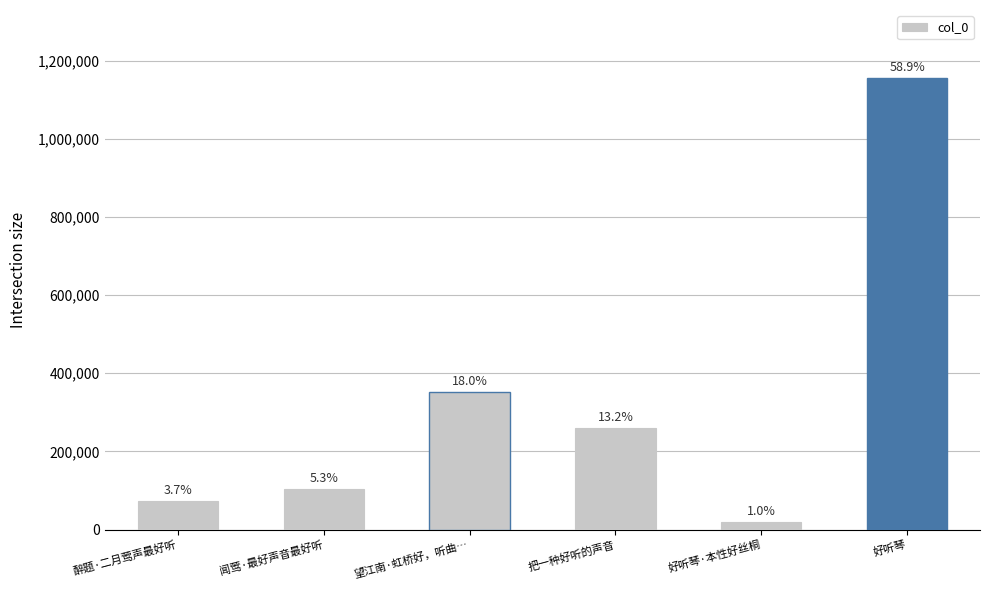

How many bars are there in total?

6